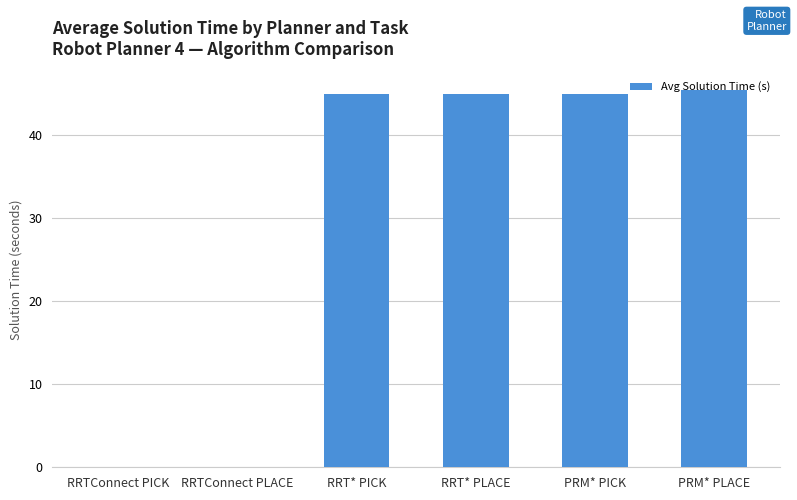

The chart shows a value of 45.0 at RRT* PLACE. True or false?

True